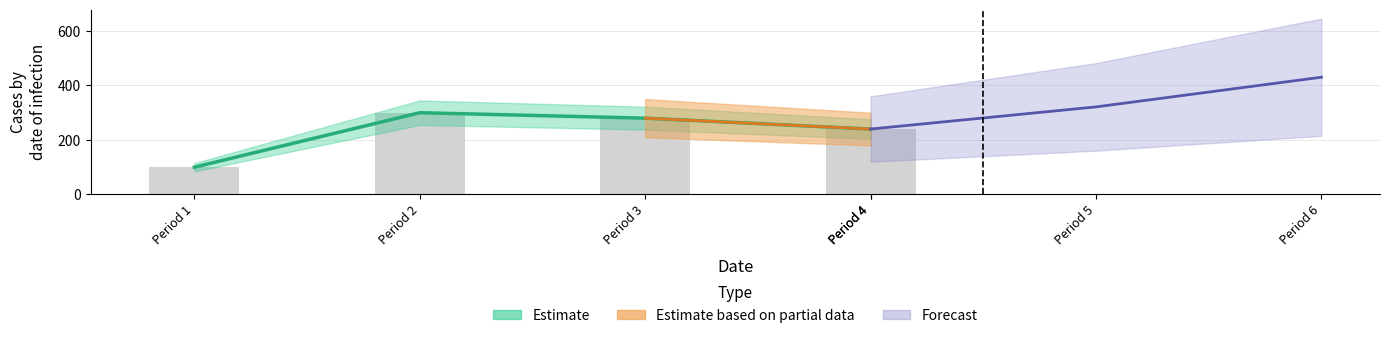

Are the bars horizontal?

No